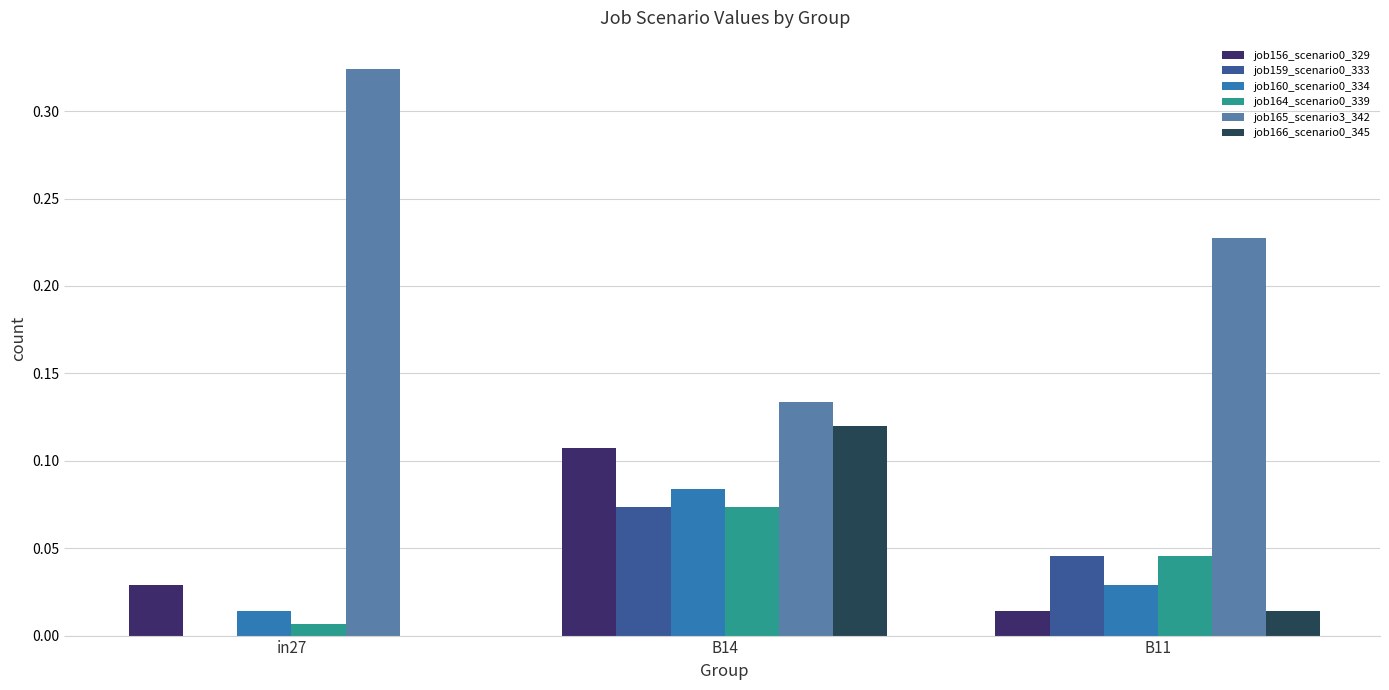

True or false: job165_scenario3_342 has a value of 0.0 at B14.

False